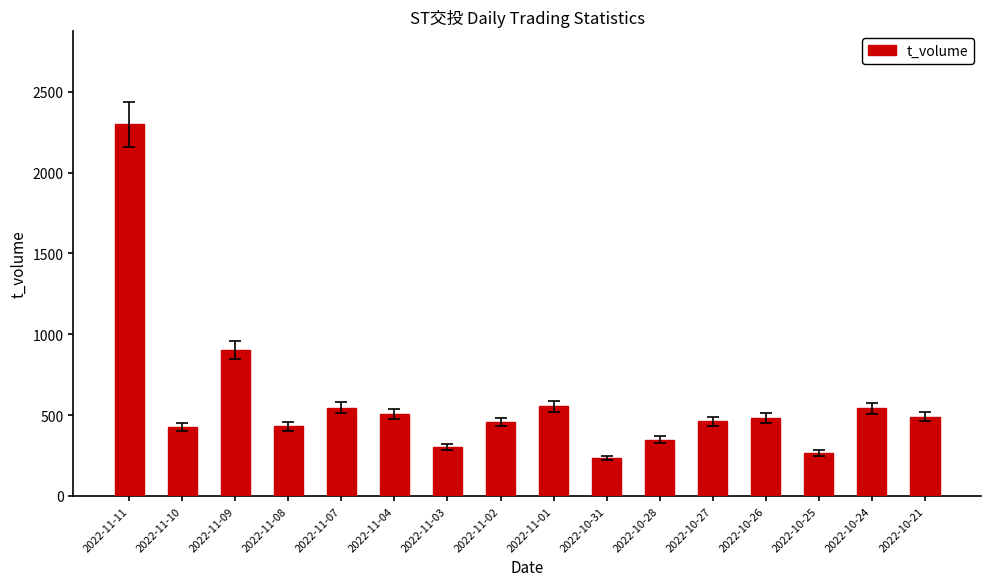

What is the label of the 16th bar from the right?

2022-11-11